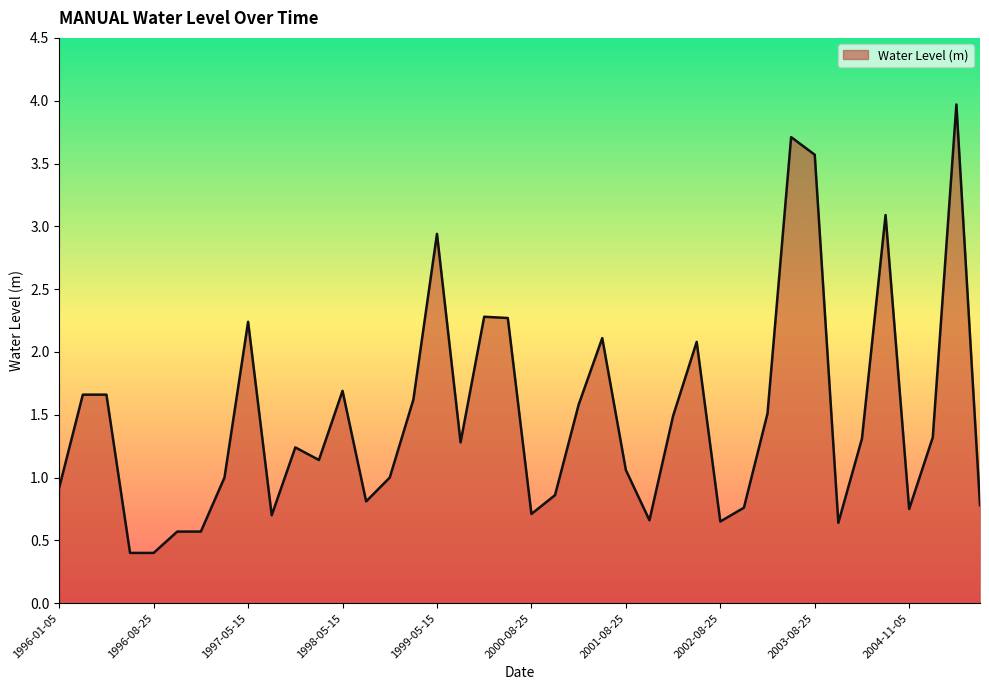

What is the difference between the maximum and minimum values?

3.6